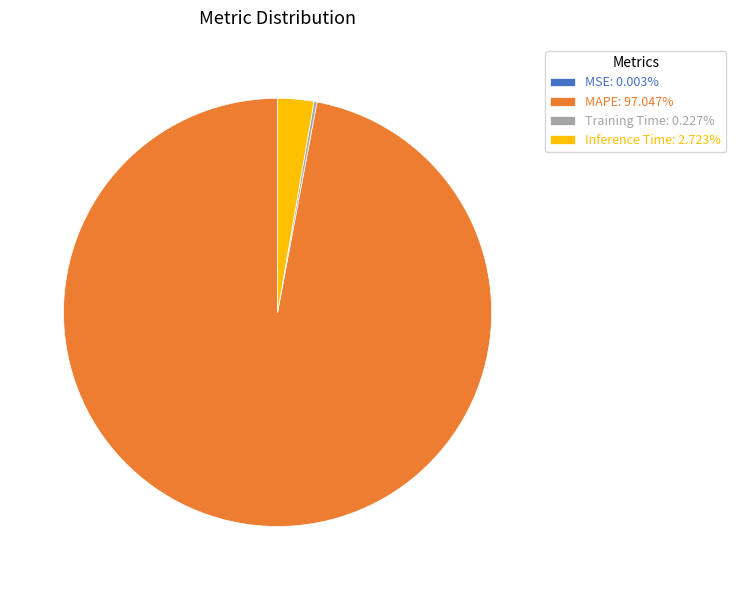

Is the sum of MAPE: 97.047% and Inference Time: 2.723% greater than half?

Yes